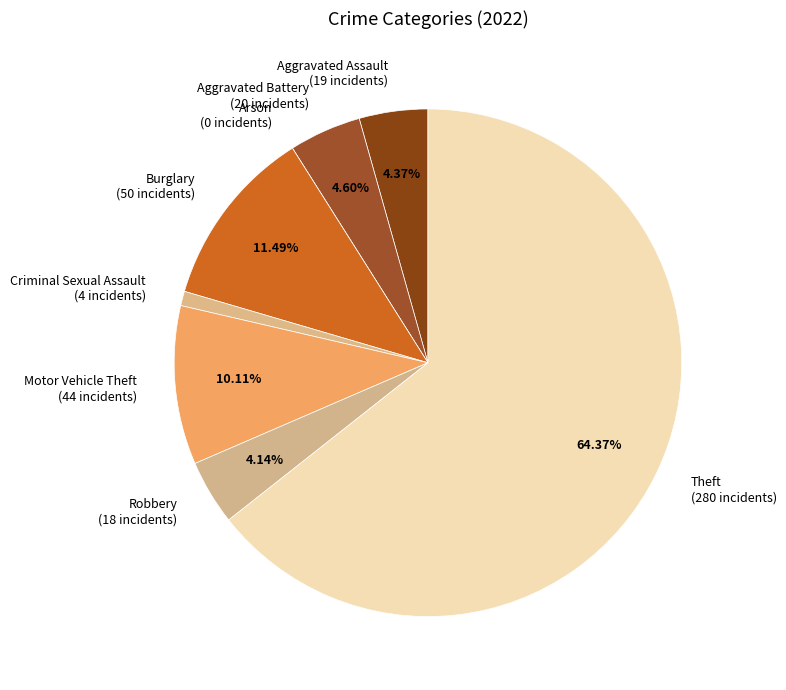

The Burglary slice represents 1% of the pie. True or false?

False